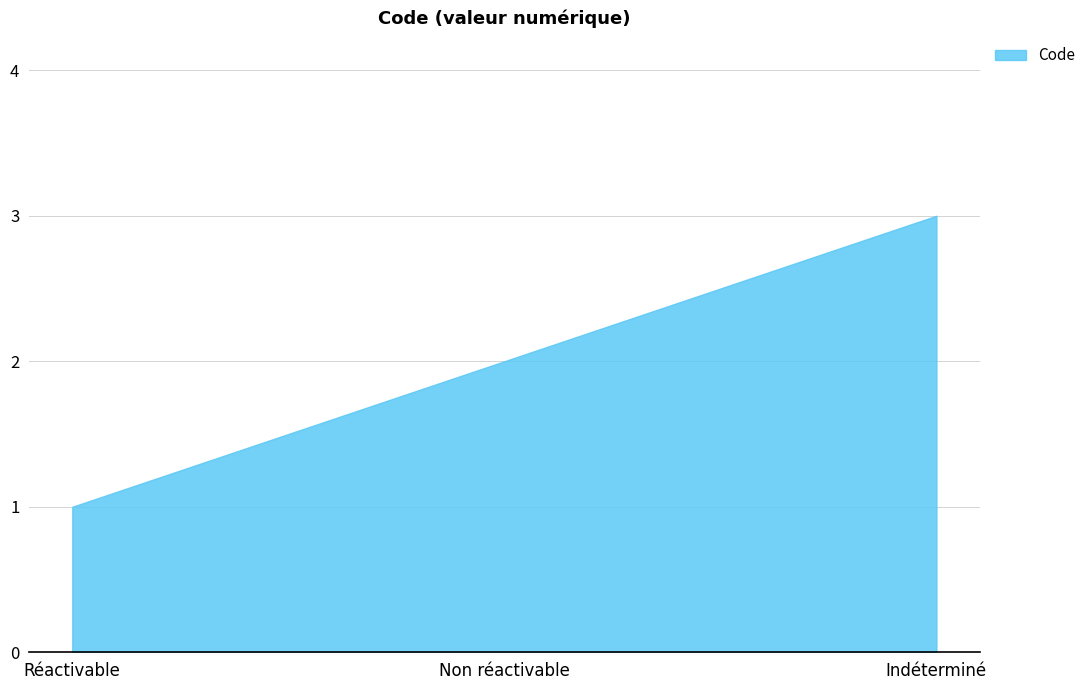

What position from the right is Non réactivable?

2